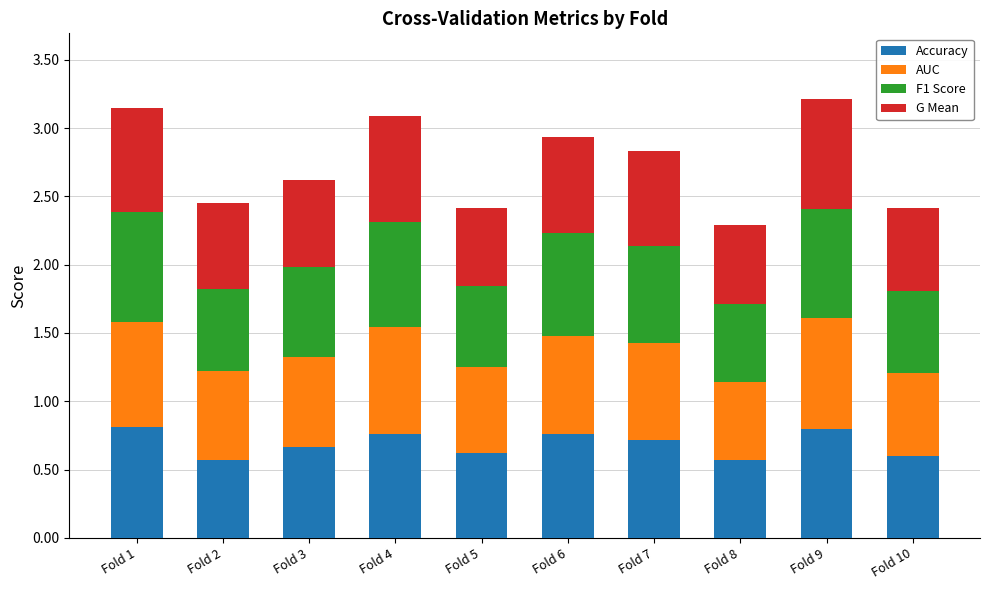

What is the total value across all series at Fold 9?

3.2